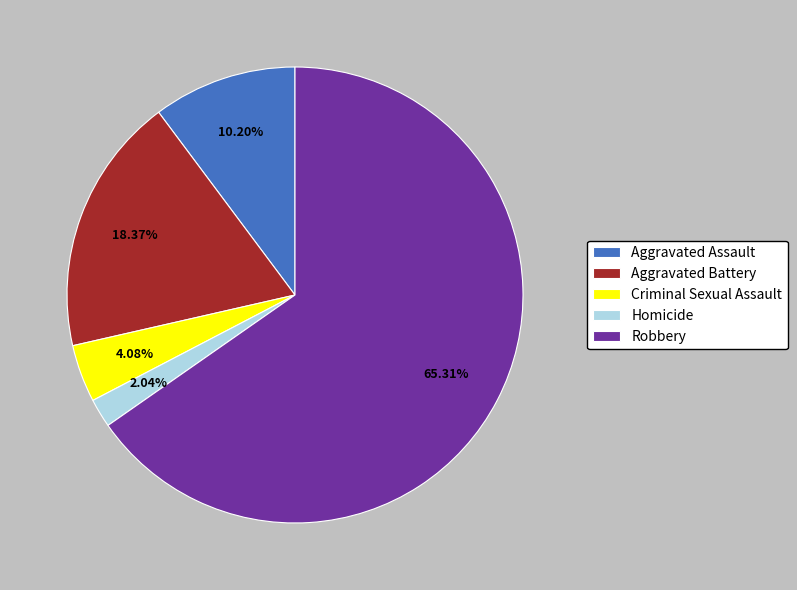

Count the number of slices in the pie.

5